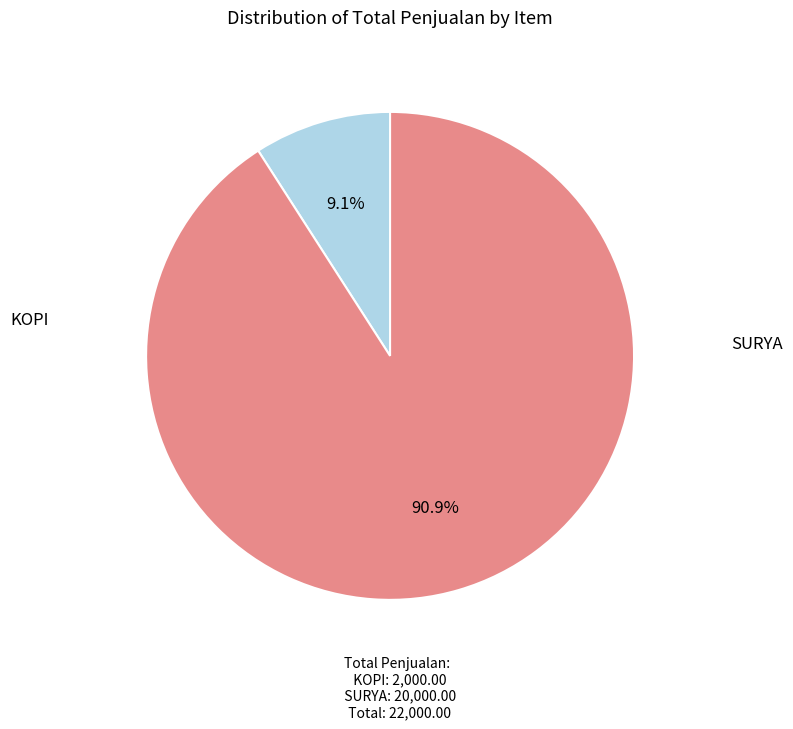

To the nearest percent, what is the average slice percentage?

50%